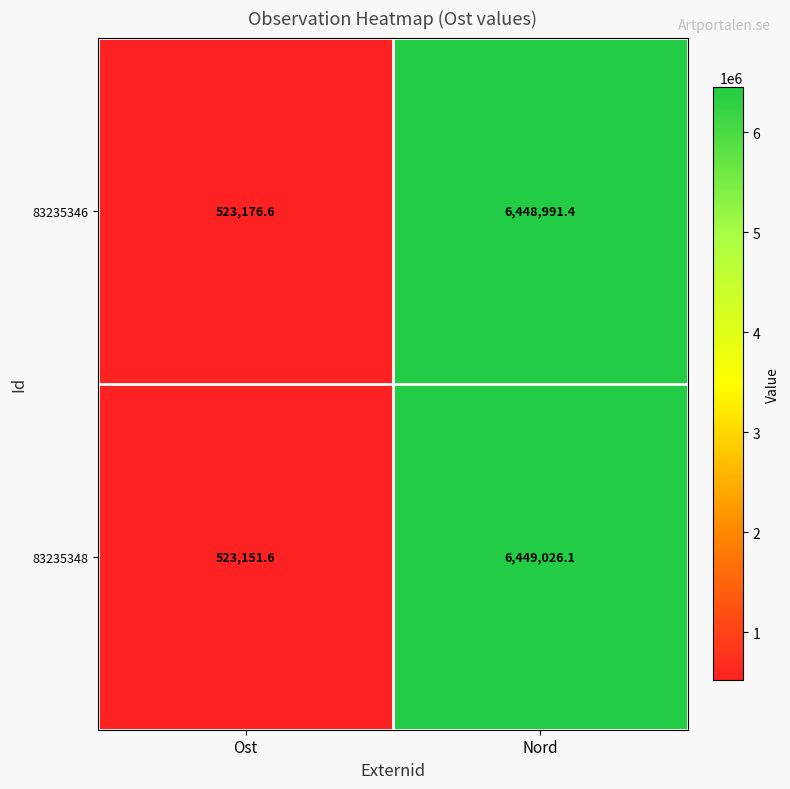

At which category does the chart reach its peak across all series?

Nord